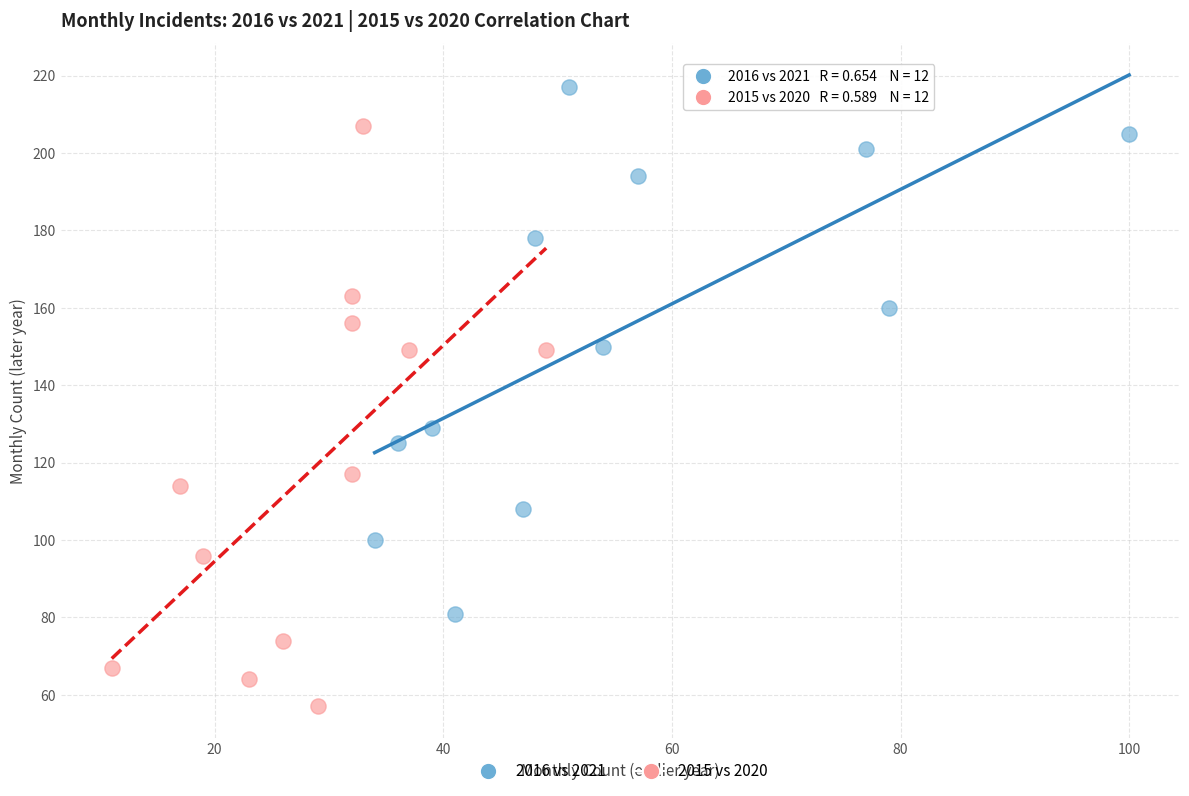

Which series contains the highest Y value?

2016 vs 2021